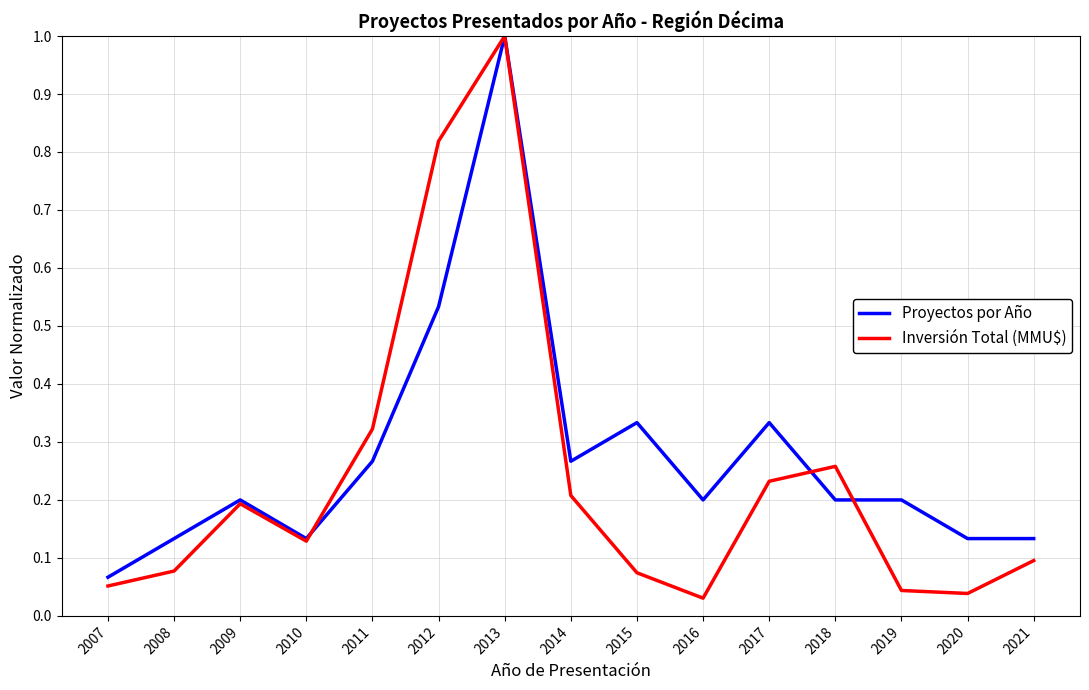

At which category is the sum across all series the highest?

2013